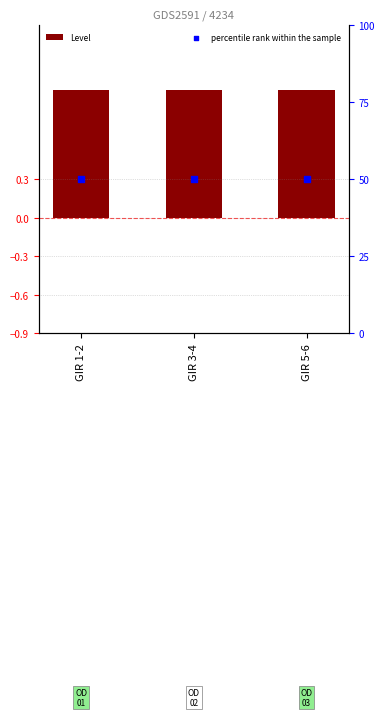

Which series contains the highest Y value?

percentile rank within the sample